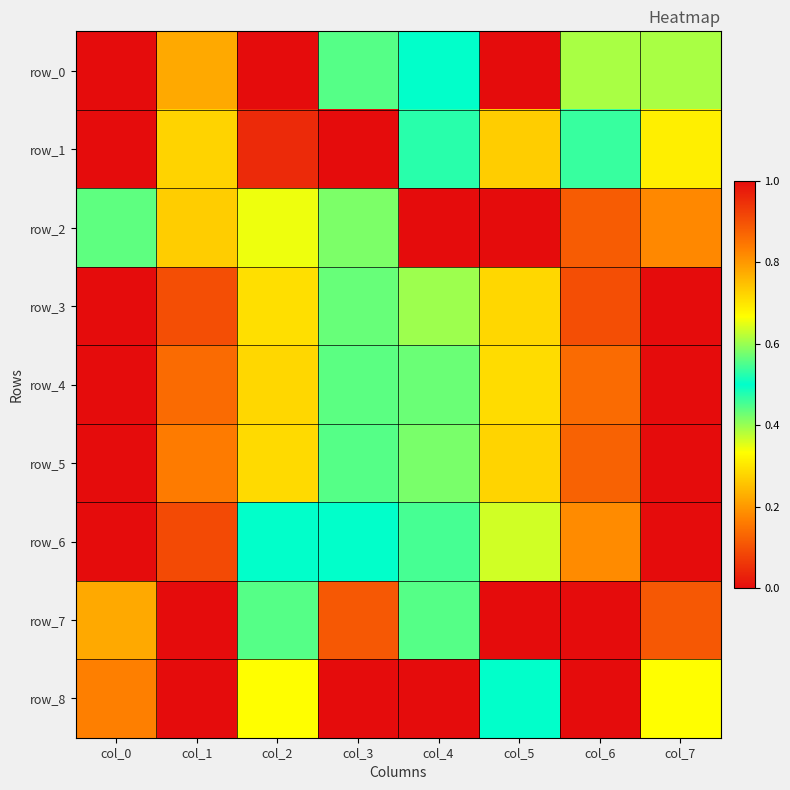

Reading right to left, list all the values displayed in this chart.

row_0: col_7=0.4	col_6=0.6	col_5=1.0	col_4=0.5	col_3=0.6	col_2=1.0	col_1=0.8	col_0=0.0
row_1: col_7=0.3	col_6=0.5	col_5=0.7	col_4=0.5	col_3=0.0	col_2=0.0	col_1=0.7	col_0=1.0
row_2: col_7=0.2	col_6=0.1	col_5=1.0	col_4=0.0	col_3=0.6	col_2=0.3	col_1=0.7	col_0=0.4
row_3: col_7=1.0	col_6=0.9	col_5=0.7	col_4=0.6	col_3=0.4	col_2=0.3	col_1=0.1	col_0=0.0
row_4: col_7=0.0	col_6=0.1	col_5=0.3	col_4=0.4	col_3=0.6	col_2=0.7	col_1=0.9	col_0=1.0
row_5: col_7=0.0	col_6=0.1	col_5=0.3	col_4=0.4	col_3=0.6	col_2=0.7	col_1=0.8	col_0=1.0
row_6: col_7=0.0	col_6=0.2	col_5=0.4	col_4=0.5	col_3=0.5	col_2=0.5	col_1=0.9	col_0=1.0
row_7: col_7=0.1	col_6=0.0	col_5=0.0	col_4=0.4	col_3=0.1	col_2=0.6	col_1=1.0	col_0=0.8
row_8: col_7=0.3	col_6=0.0	col_5=0.5	col_4=0.0	col_3=0.0	col_2=0.3	col_1=1.0	col_0=0.8